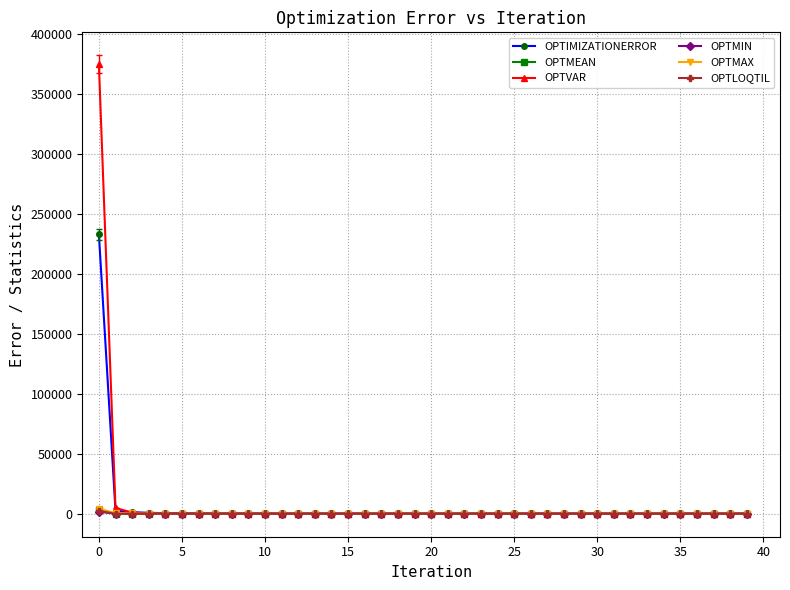

Which series has the largest range (max minus min)?

OPTVAR